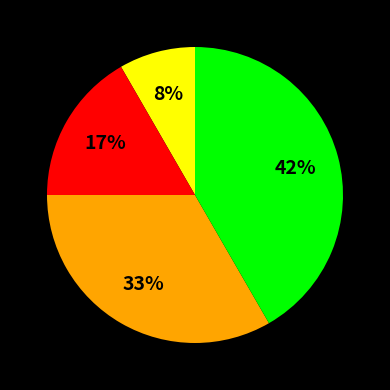

To the nearest percent, what is the average slice percentage?

25%